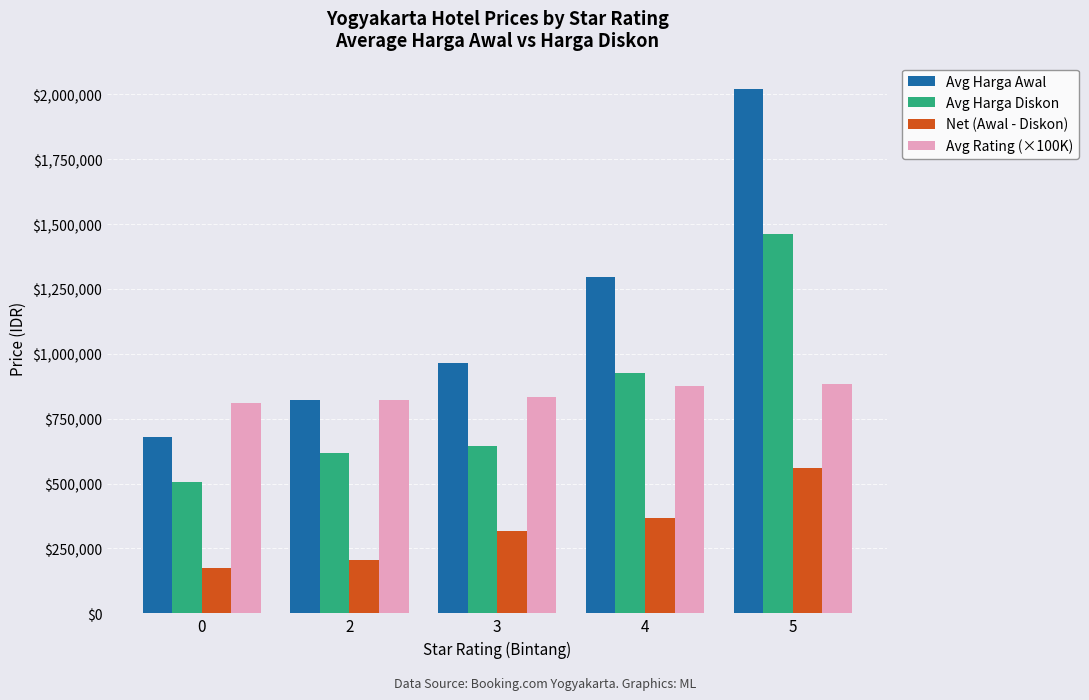

Which series has the largest range (max minus min)?

Avg Harga Awal